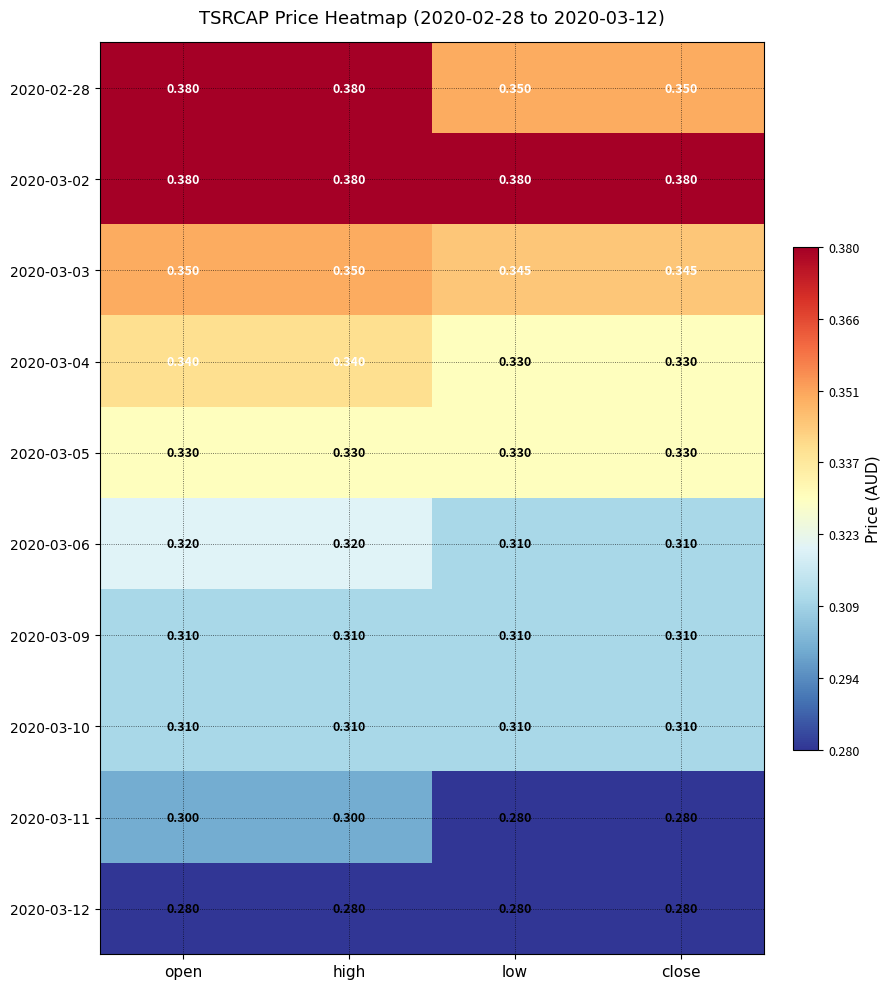

Which series has the largest total across all categories?

2020-03-02